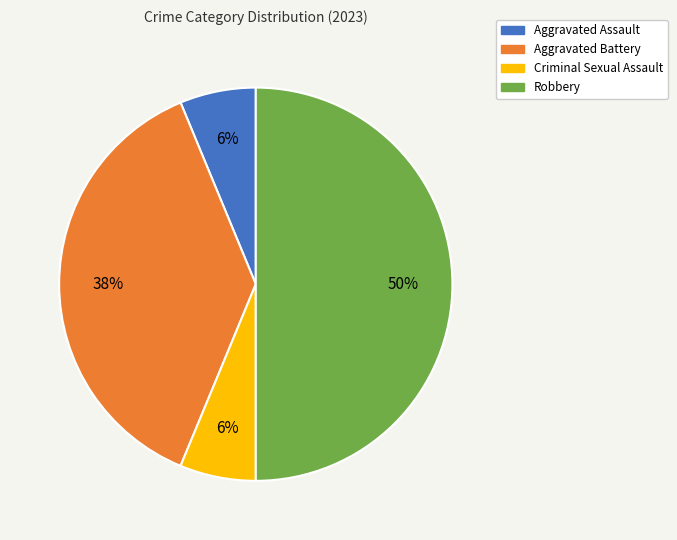

To the nearest percent, what is the difference between the largest and smallest slice percentages?

44%